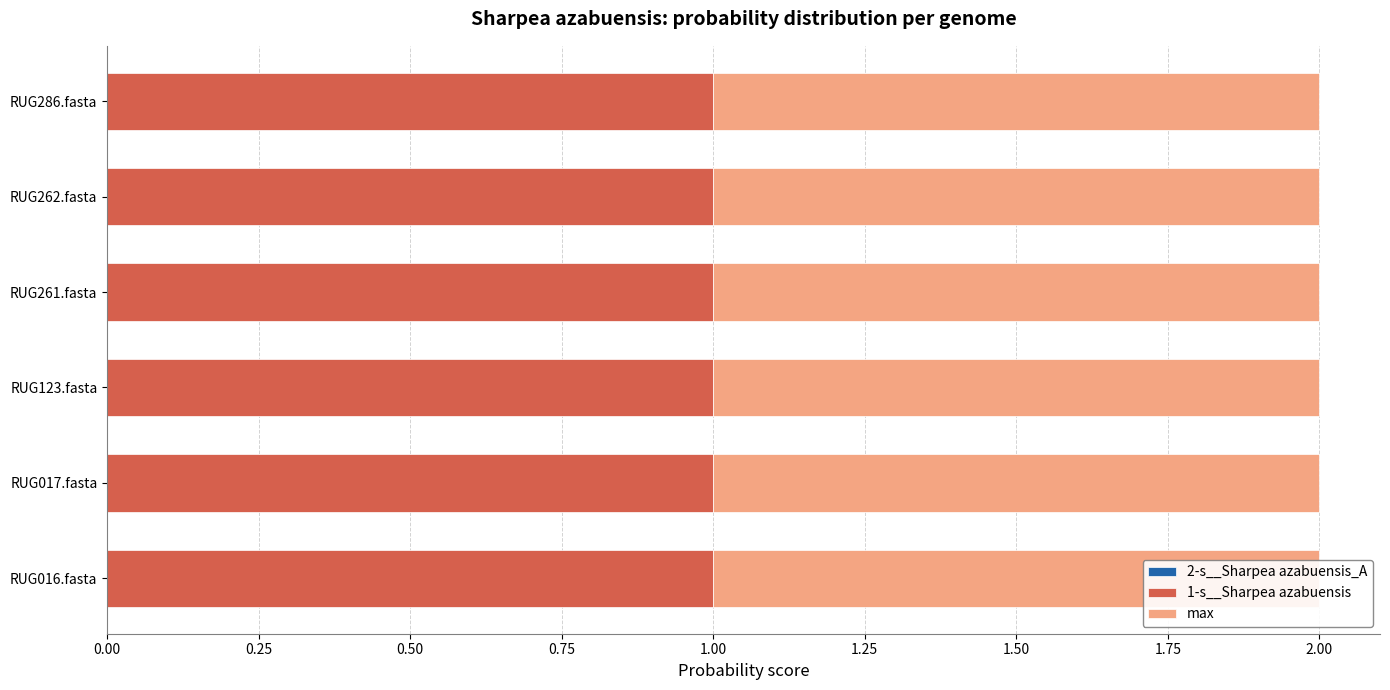

Between RUG123.fasta and RUG262.fasta, which is larger?

RUG262.fasta